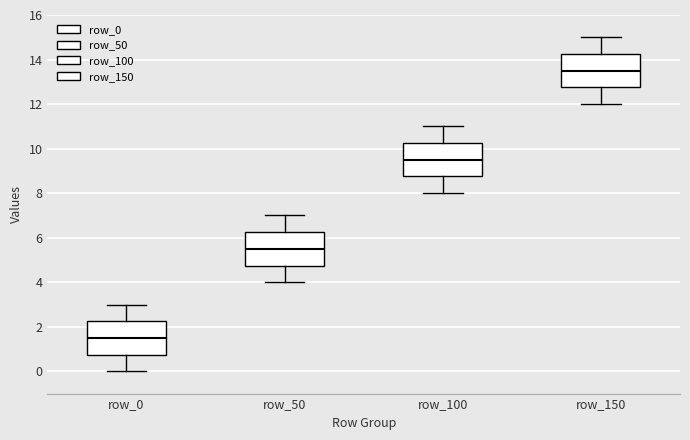

Where does the lower whisker of the box for row_50 end on the y-axis? The values are not printed on the chart, so give them approximately, as read against the axis.

4.0